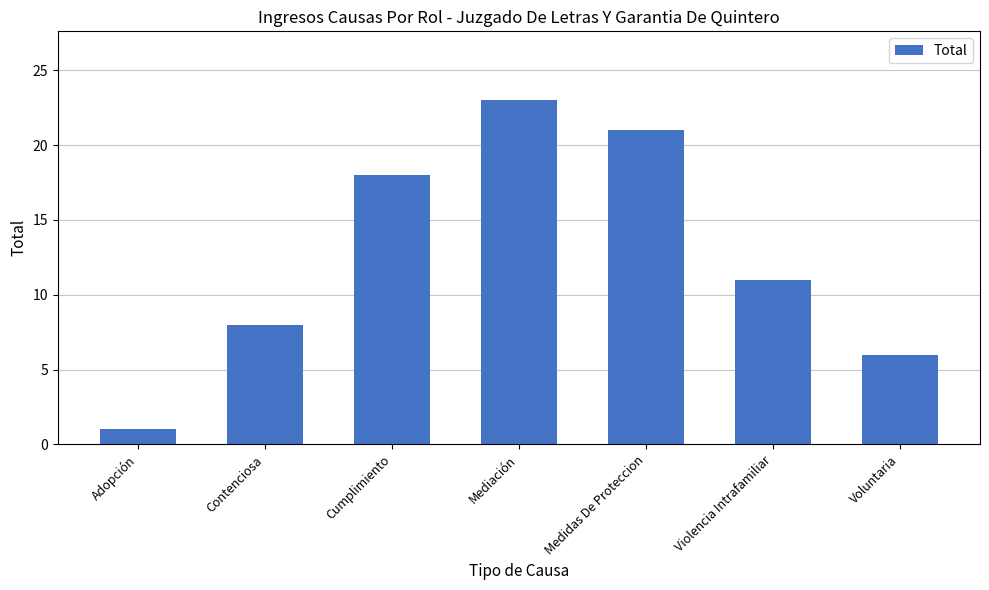

Reading left to right, extract all data points from this chart.

Adopción=1	Contenciosa=8	Cumplimiento=18	Mediación=23	Medidas De Proteccion=21	Violencia Intrafamiliar=11	Voluntaria=6